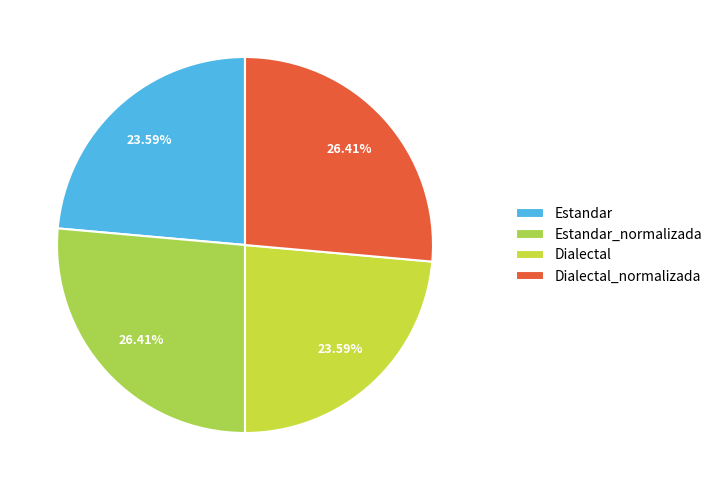

To the nearest percent, what percentage of the pie is Dialectal?

24%